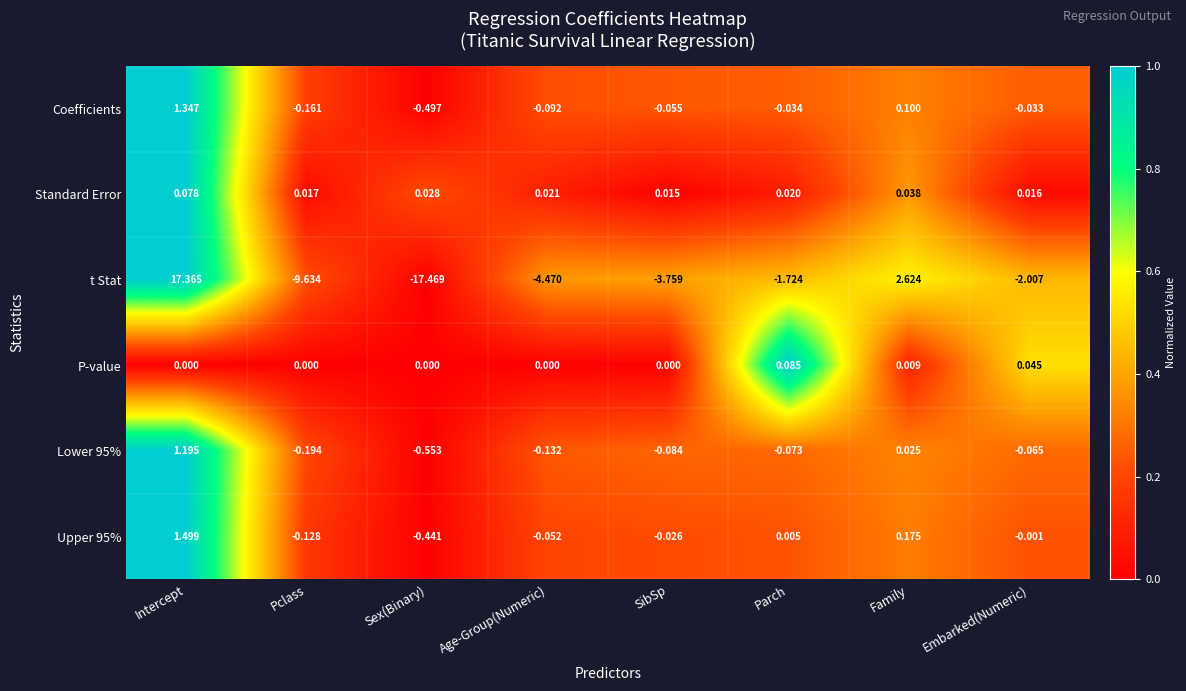

Count the number of data series in this chart.

6